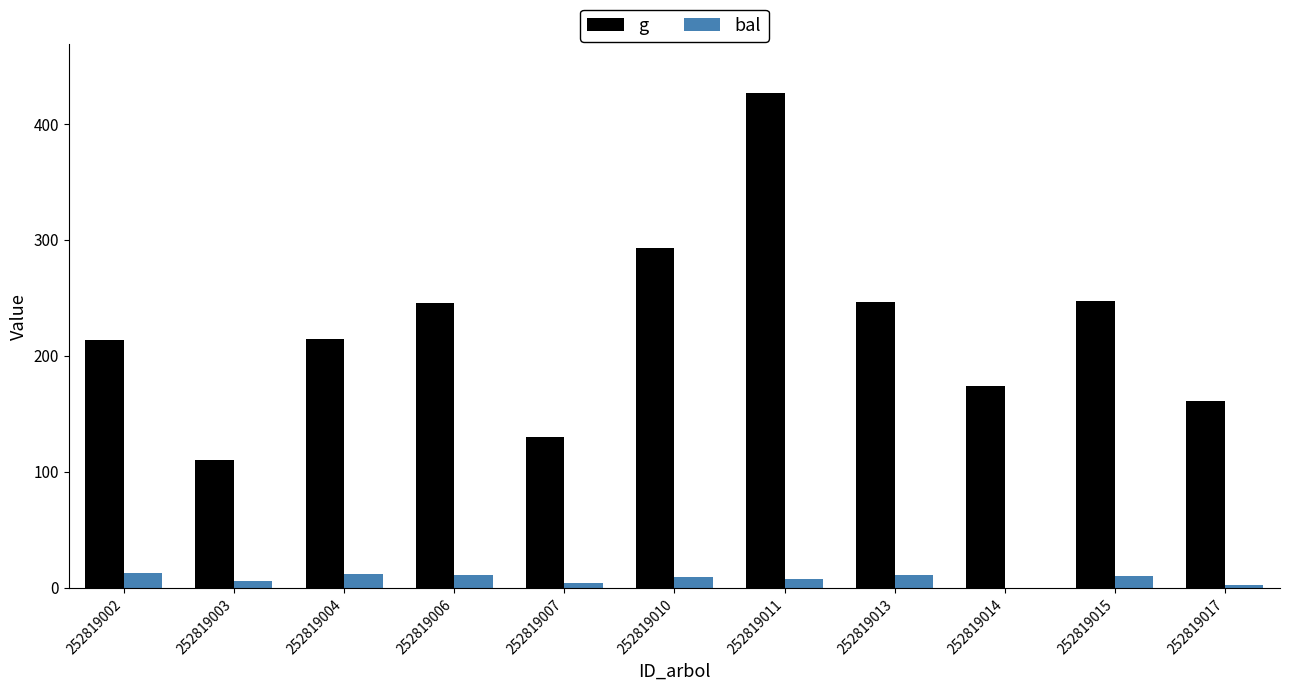

What is the sum of all bal values?

84.2